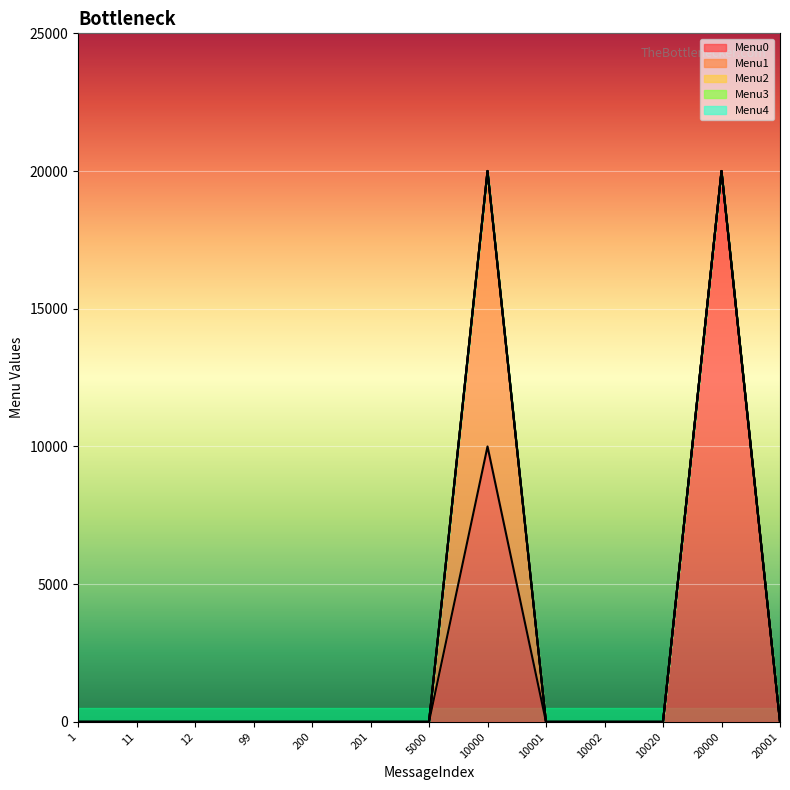

List the series in order of their peak value, highest first.

Menu0, Menu1, Menu2, Menu3, Menu4